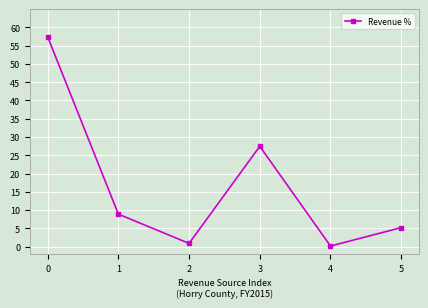

What is the value of the 6th point from the left?

5.2